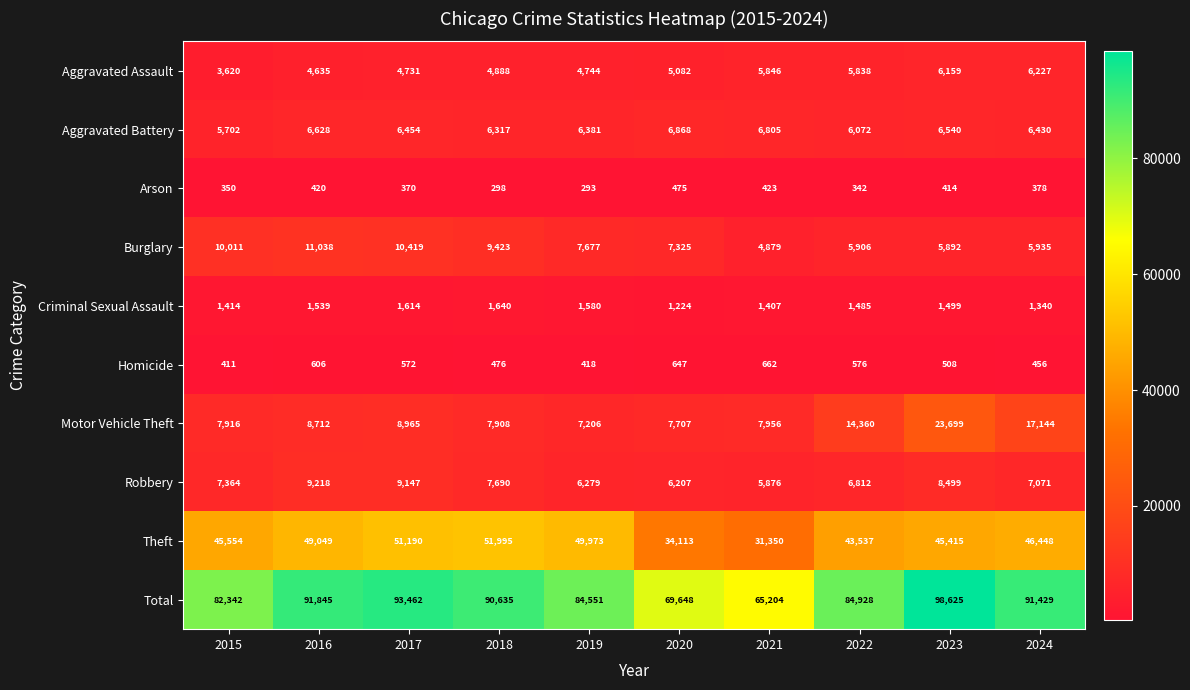

Where does the Homicide series first go above 572?

2016